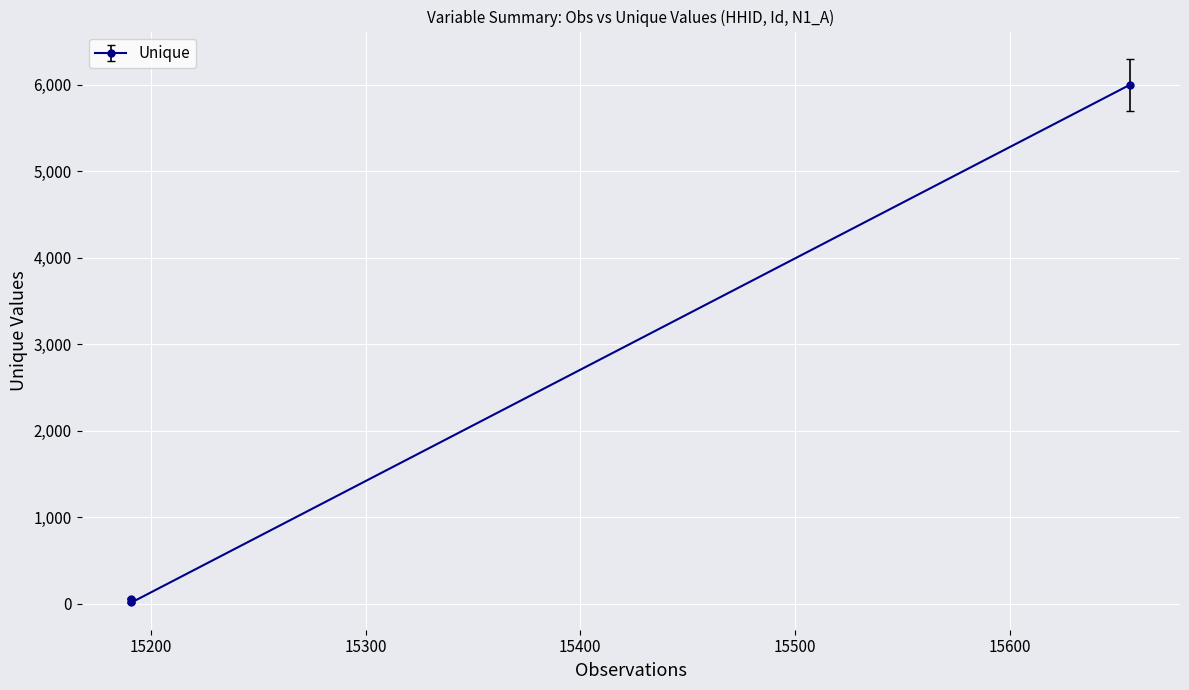

Read the value at HHID.

6000